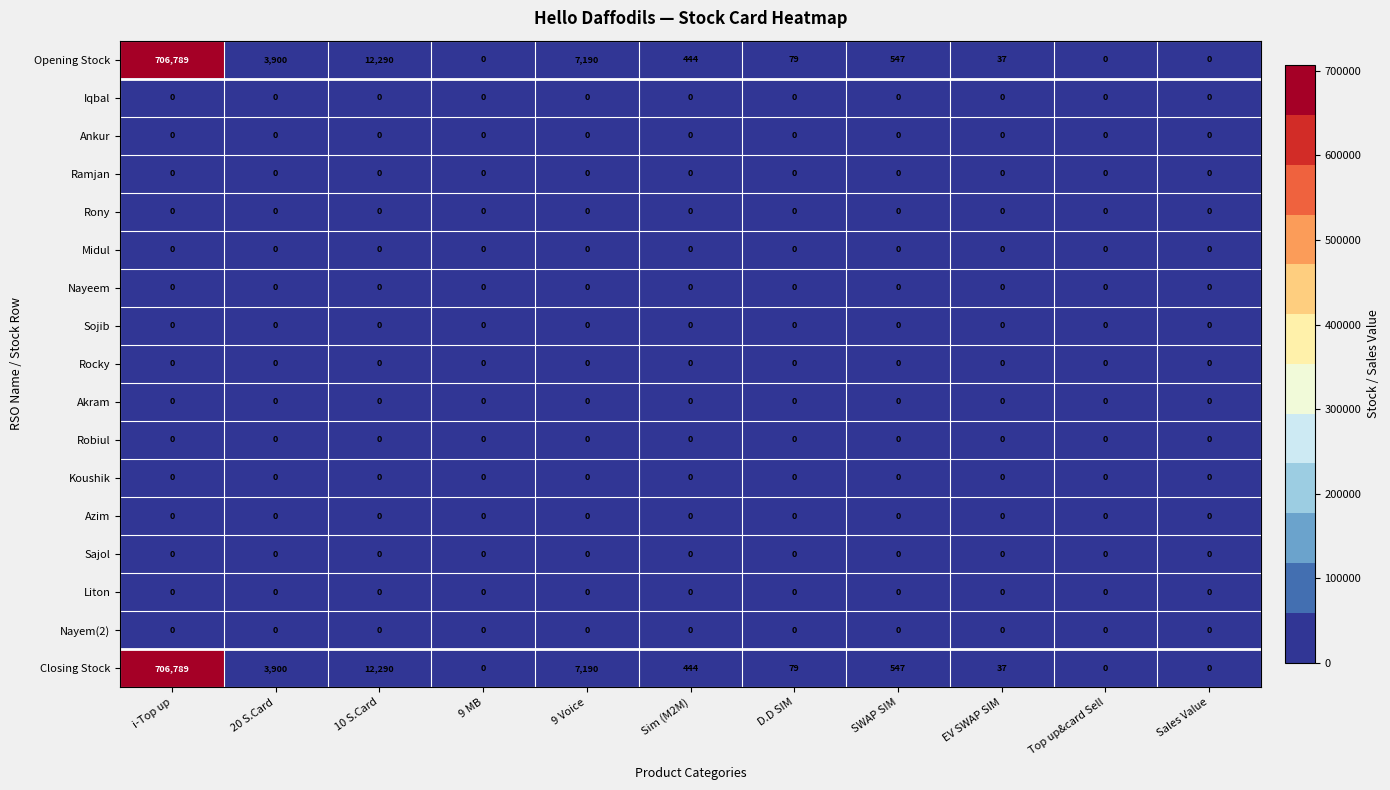

Where is Opening Stock nearest to the value 353394?

10 S.Card